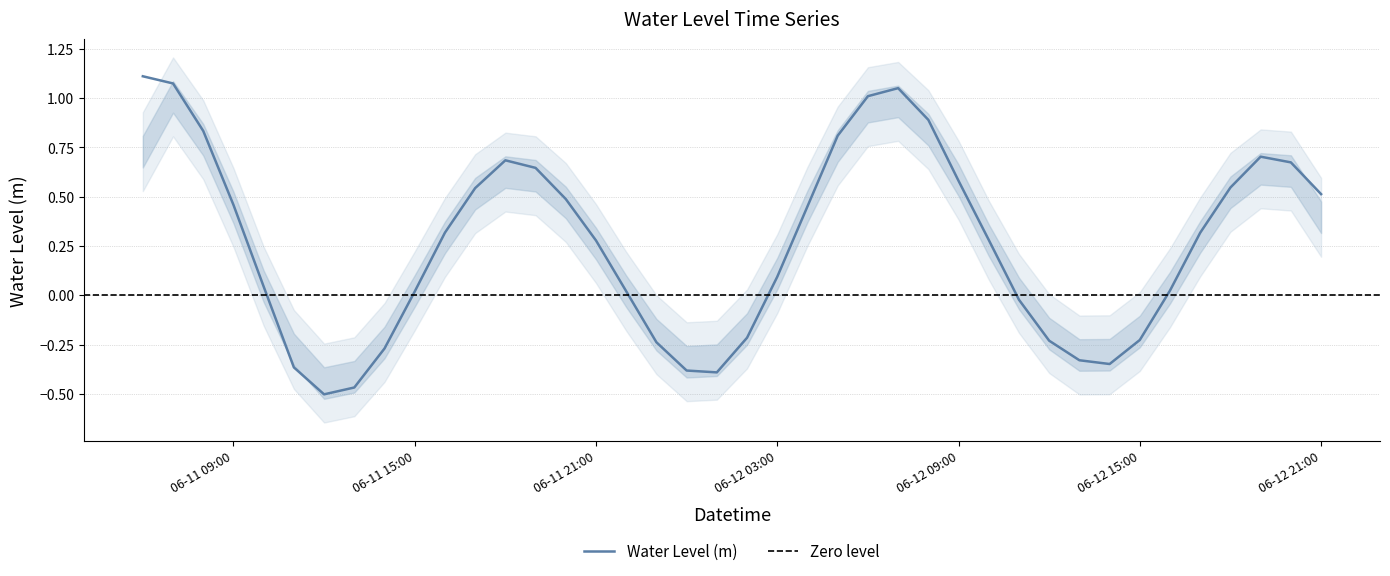

What is the sum of all values?

10.5